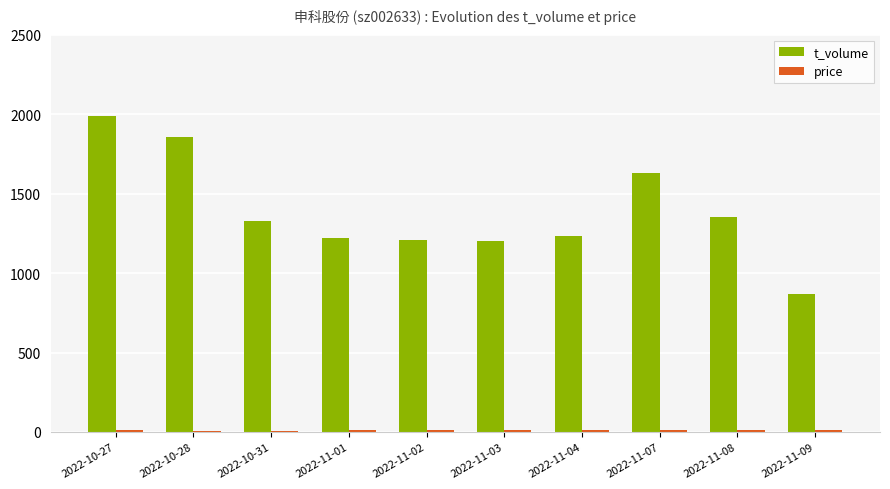

At which category is the sum across all series the highest?

2022-10-27